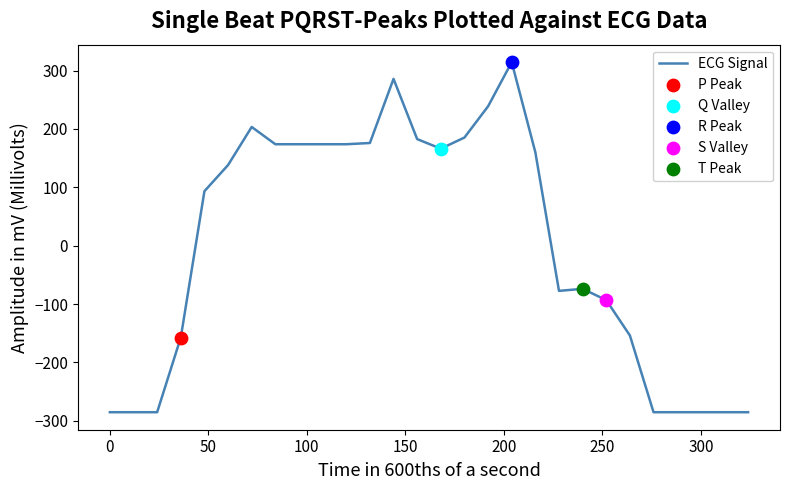

What is the maximum value shown in the chart?

314.5